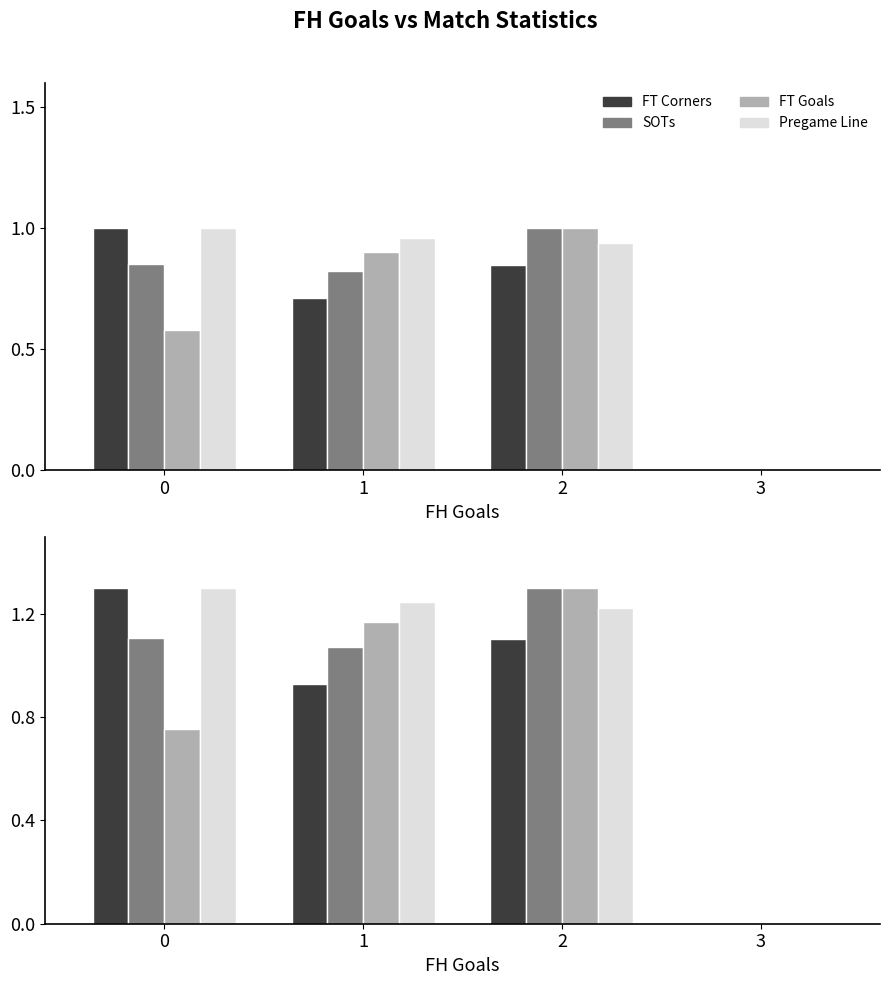

How many groups of bars are there?

4